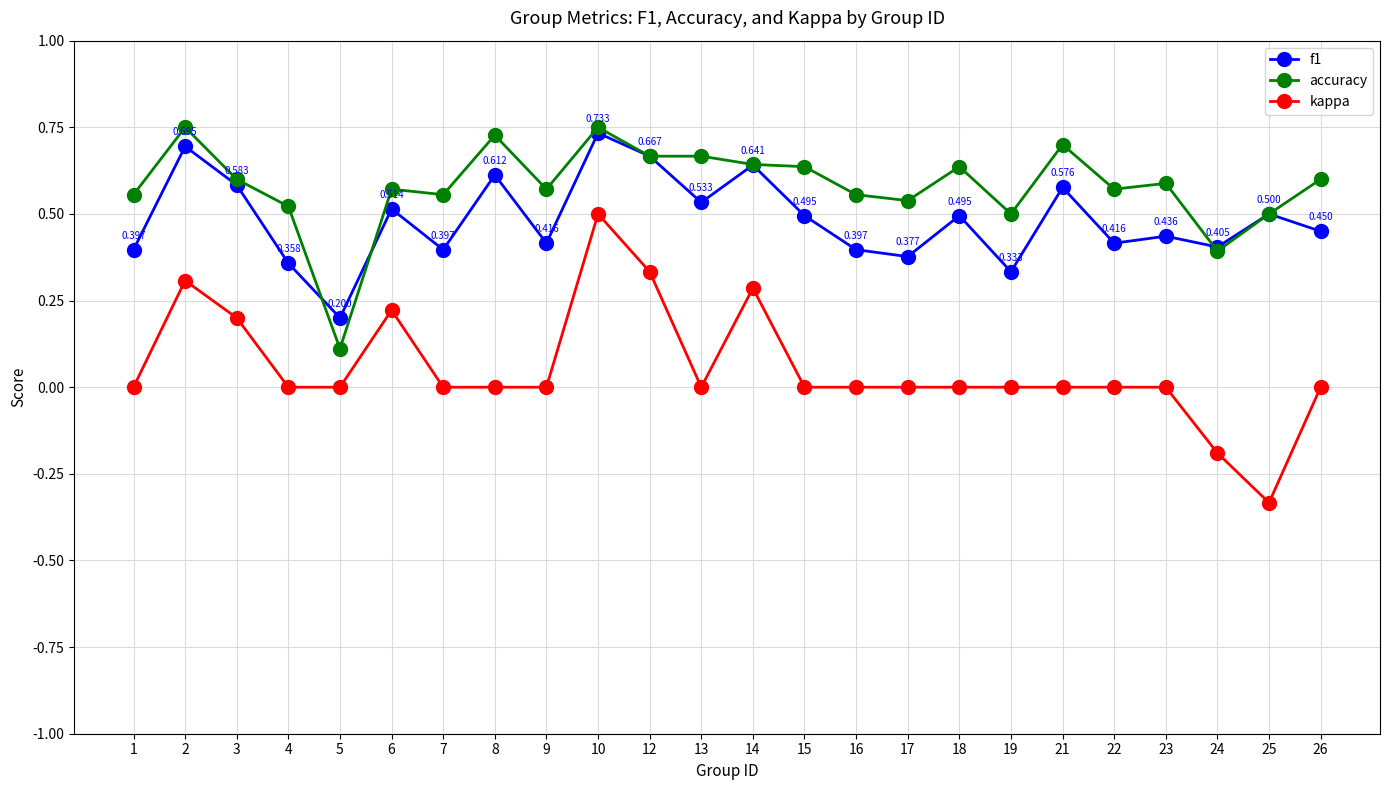

Is the value of accuracy at 10 greater than the value of f1 at 7?

Yes